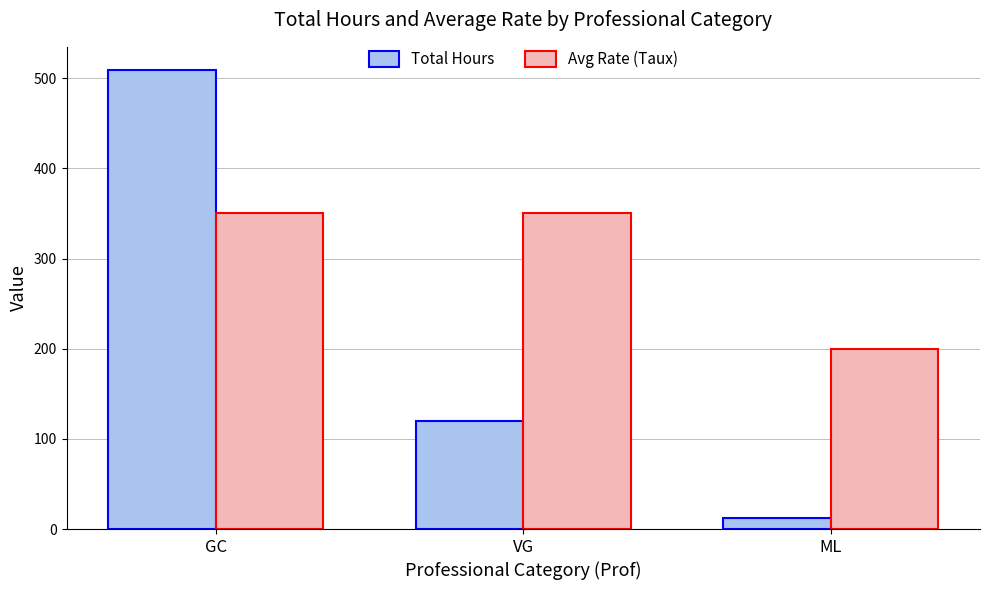

True or false: Avg Rate (Taux) has a value of 72.2 at ML.

False